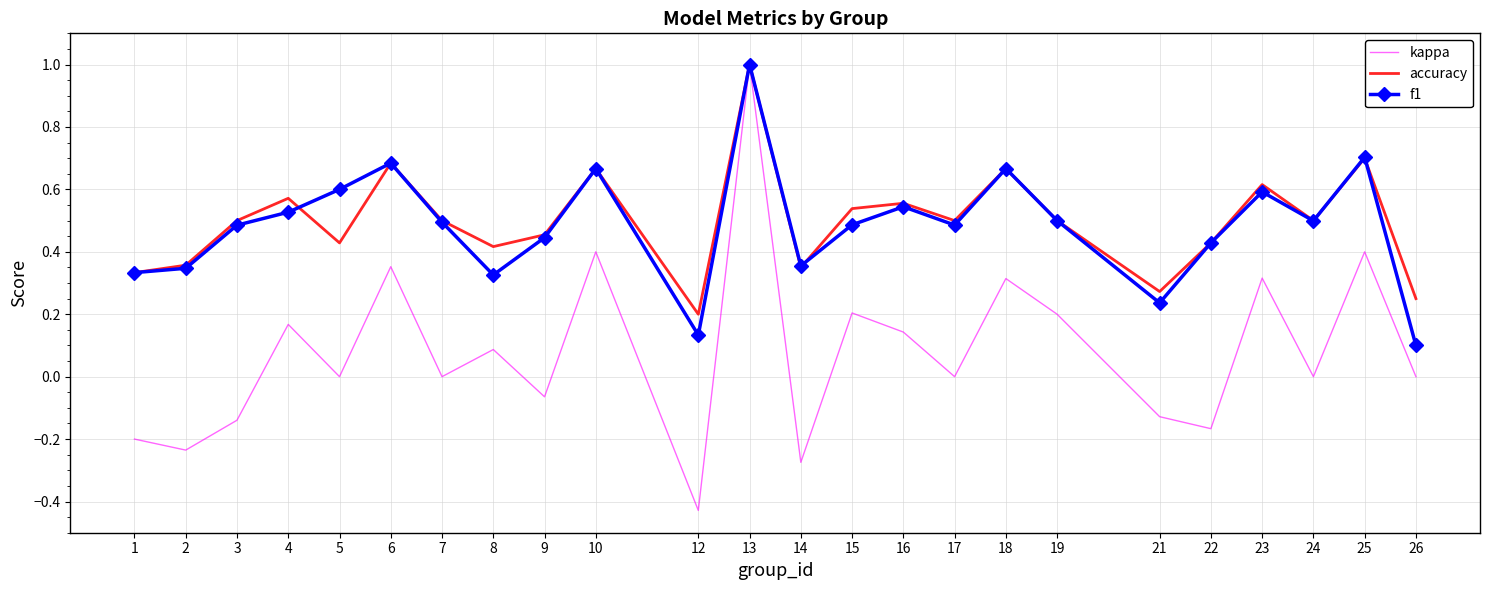

Which series has the widest spread of values?

kappa